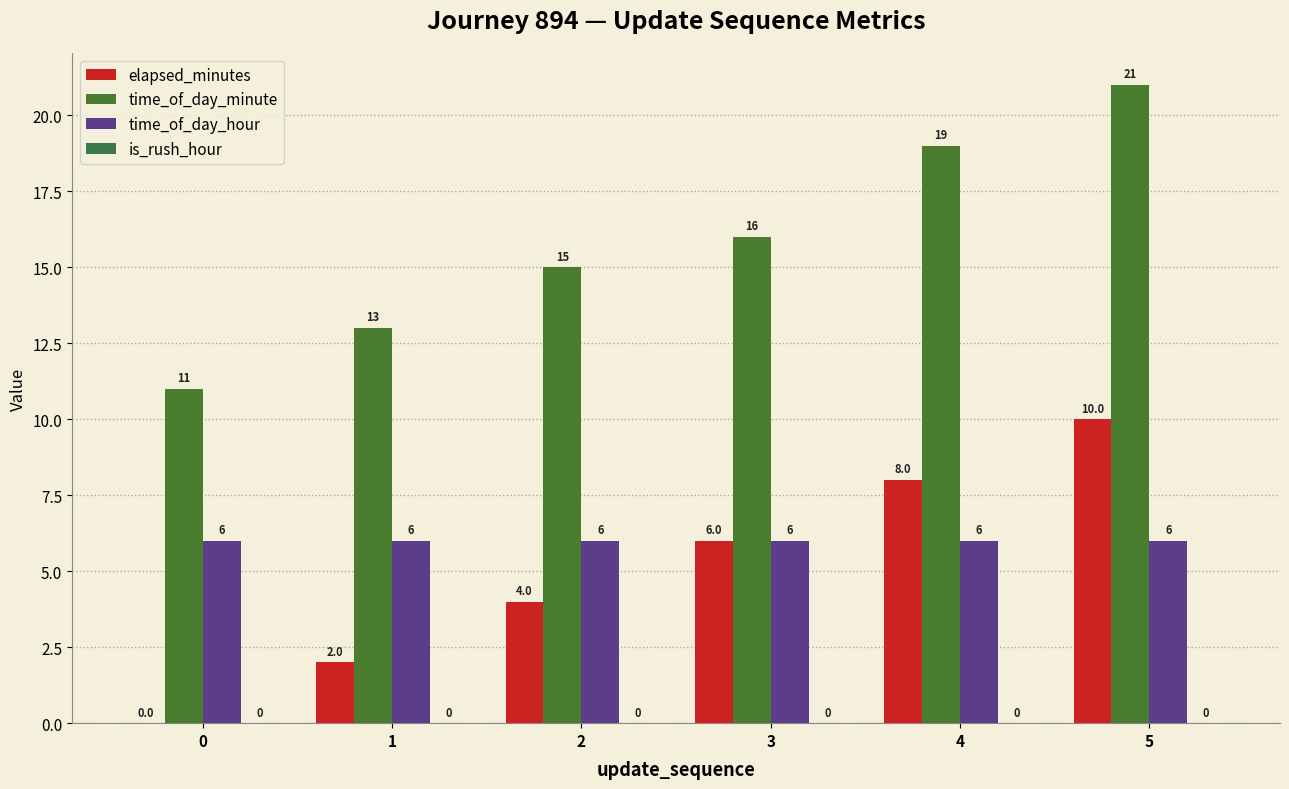

Reading left to right, extract all data points from this chart.

elapsed_minutes: 0	2	4	6	8	10
time_of_day_minute: 11	13	15	16	19	21
time_of_day_hour: 6	6	6	6	6	6
is_rush_hour: 0	0	0	0	0	0